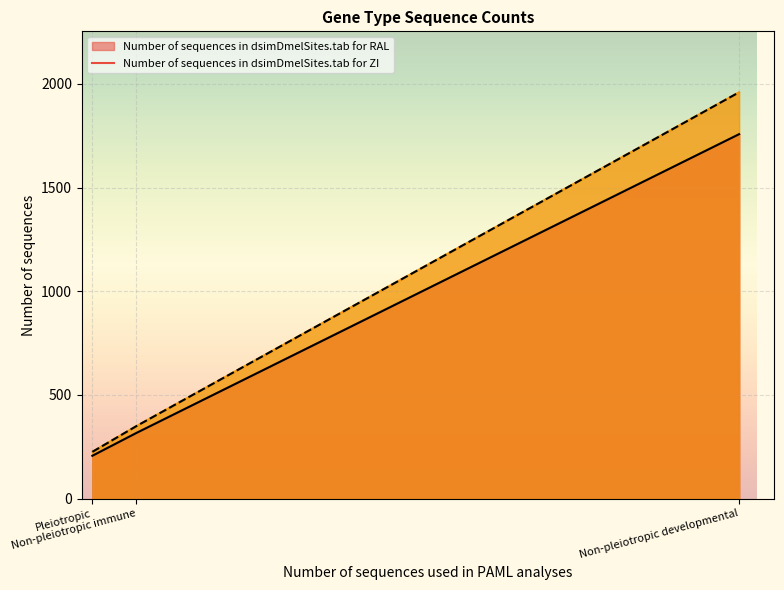

Which series changed the most between Pleiotropic and Non-pleiotropic developmental?

Number of sequences in dsimDmelSites.tab for RAL